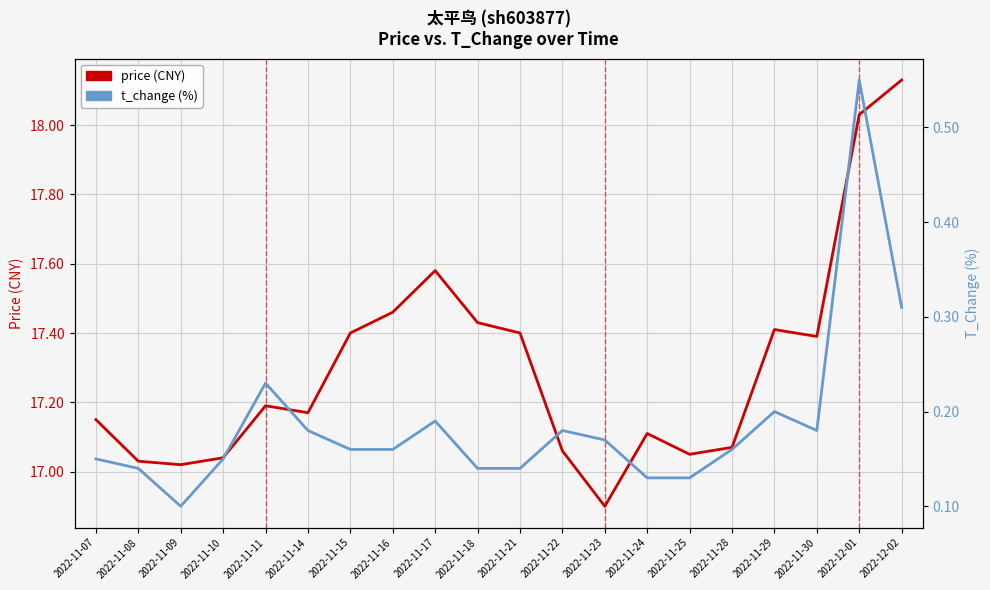

At which label does t_change (%) reach its peak?

2022-12-01